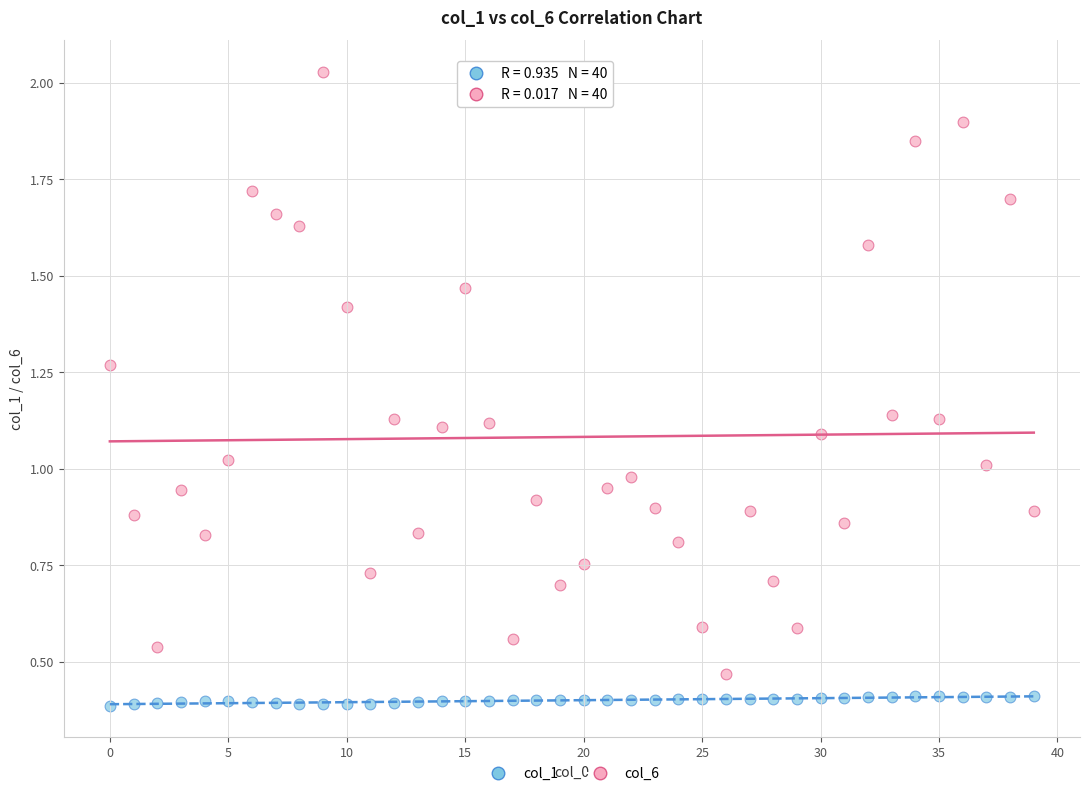

Which series reaches the maximum Y coordinate?

col_6